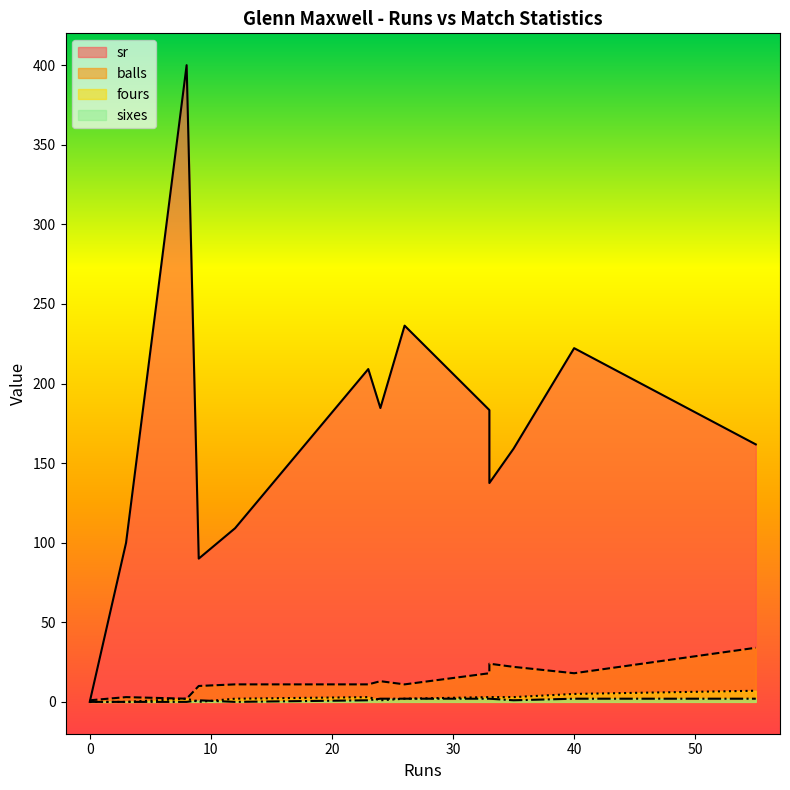

List the labels in order of fours value, largest first.

55, 40, 40, 33, 23, 33, 35, 23, 8, 26, 12, 24, 24, 9, 3, 0, 0